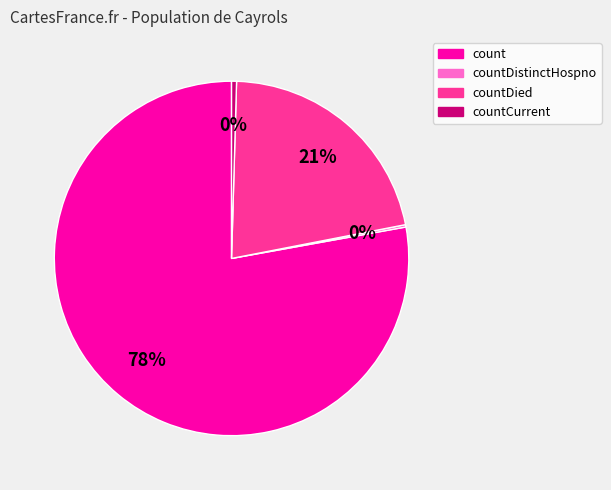

Do countCurrent and countDied together represent more than half of the pie?

No